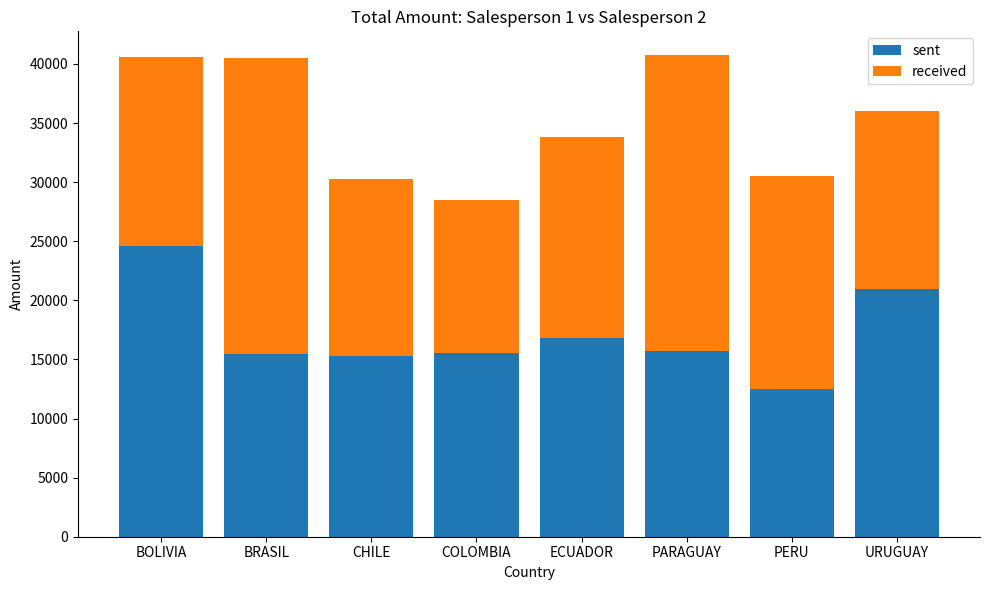

True or false: sent has a value of 15462.0 at BRASIL.

True